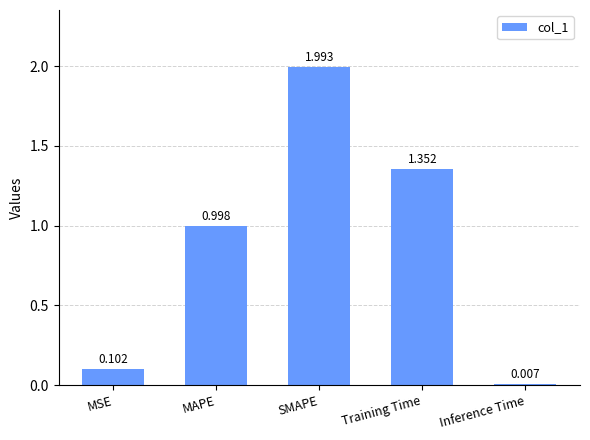

Between SMAPE and Training Time, which is larger?

SMAPE